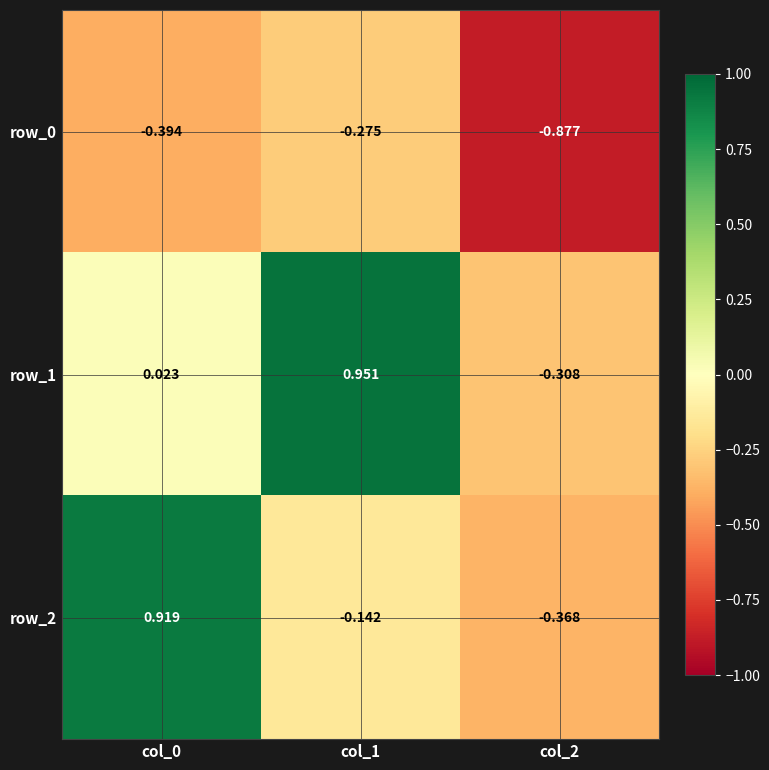

How many values in row_2 are above zero?

1